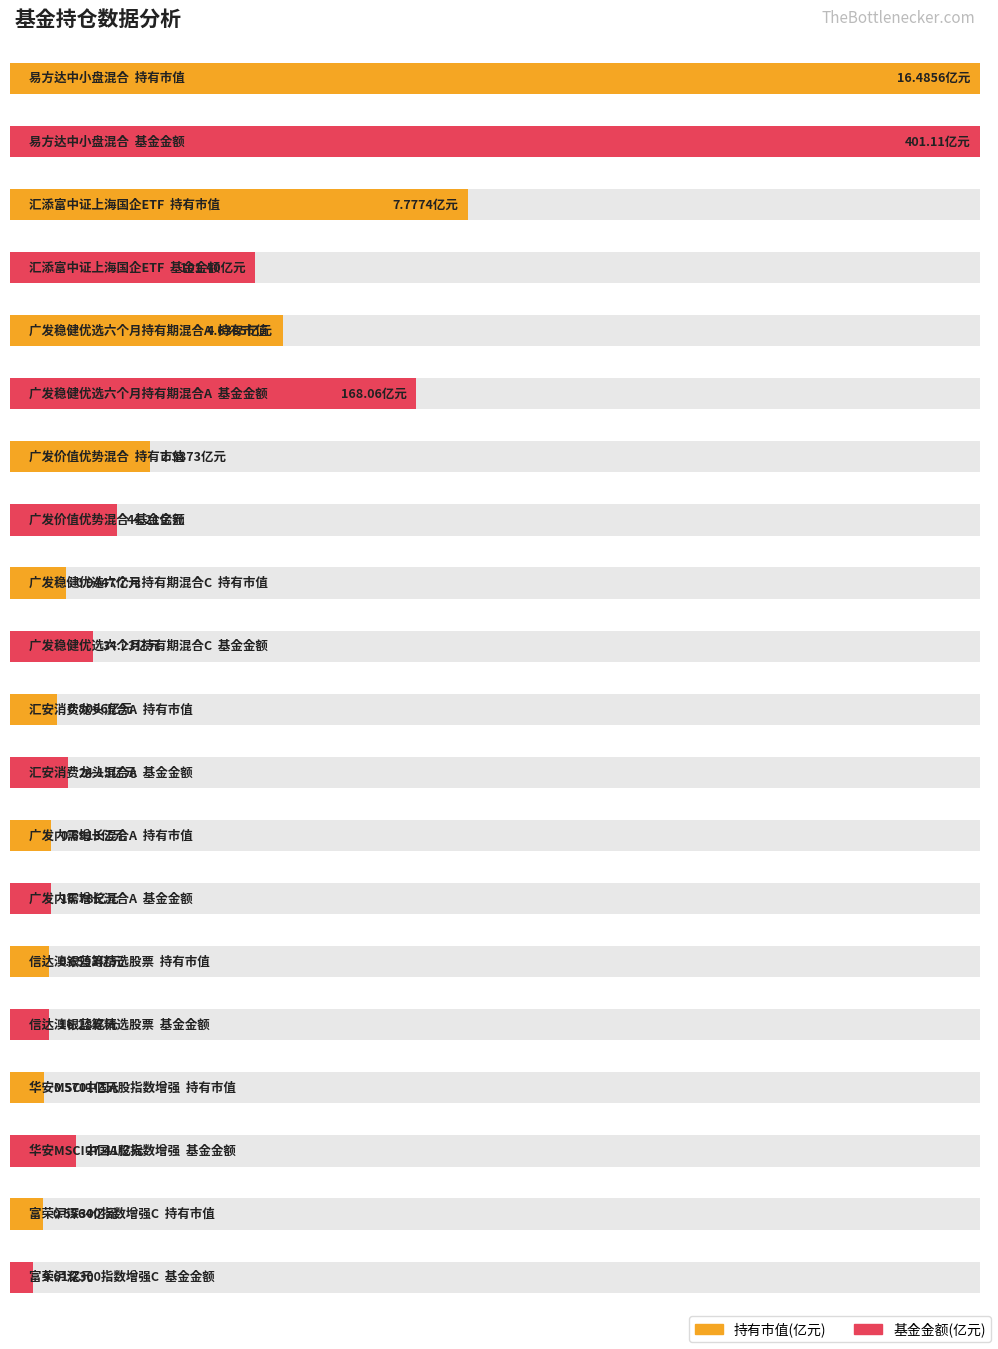

Rank the series by their average value, from highest to lowest.

基金金额, 持有市值(亿元)